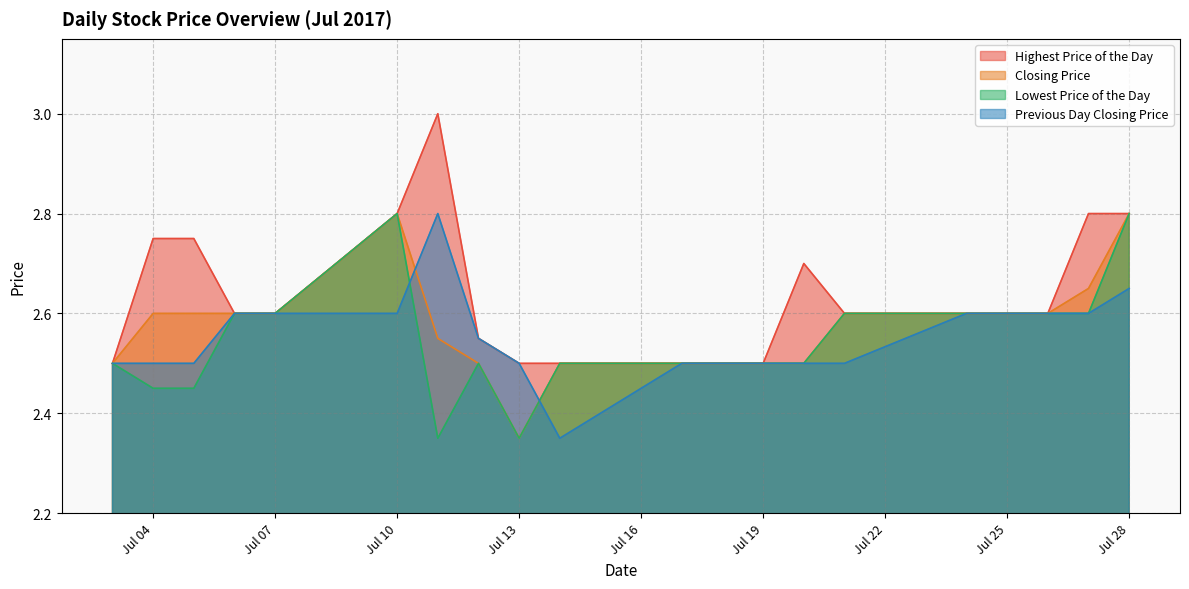

The value of Previous Day Closing Price at Jul 10 is 2.6. True or false?

True